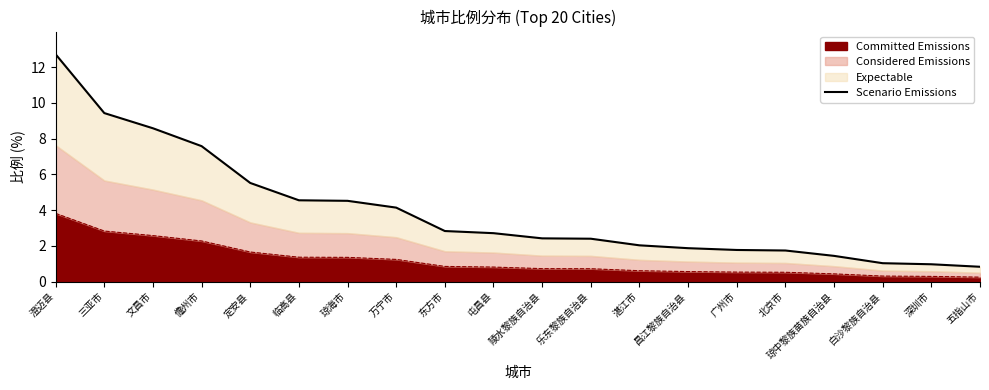

Rank the categories by value from highest to lowest.

澄迈县, 三亚市, 文昌市, 儋州市, 定安县, 临高县, 琼海市, 万宁市, 东方市, 屯昌县, 陵水黎族自治县, 乐东黎族自治县, 湛江市, 昌江黎族自治县, 广州市, 北京市, 琼中黎族苗族自治县, 白沙黎族自治县, 深圳市, 五指山市